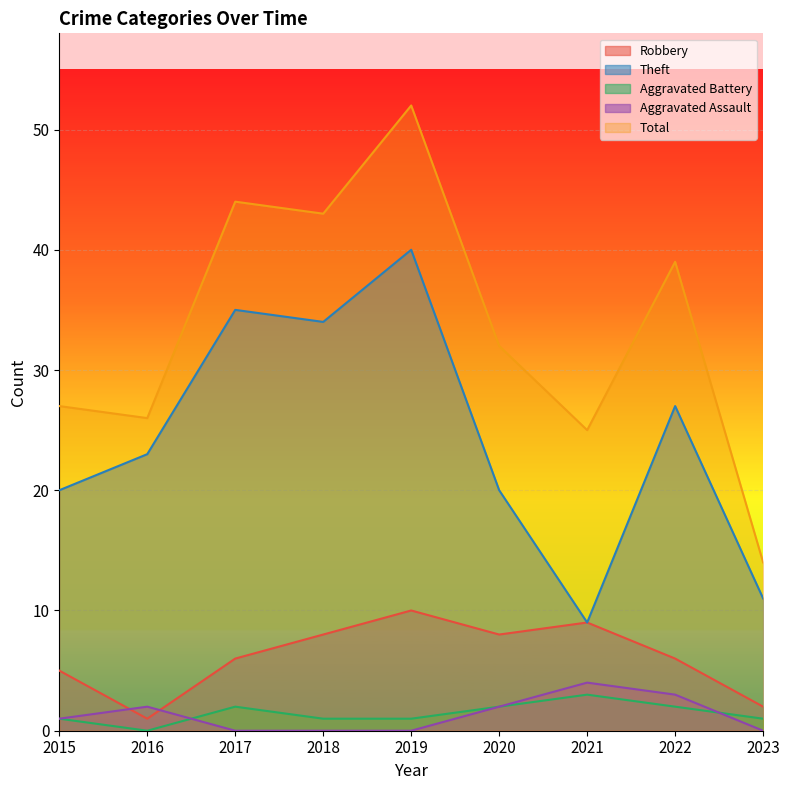

True or false: Total and Aggravated Battery intersect in this chart.

False